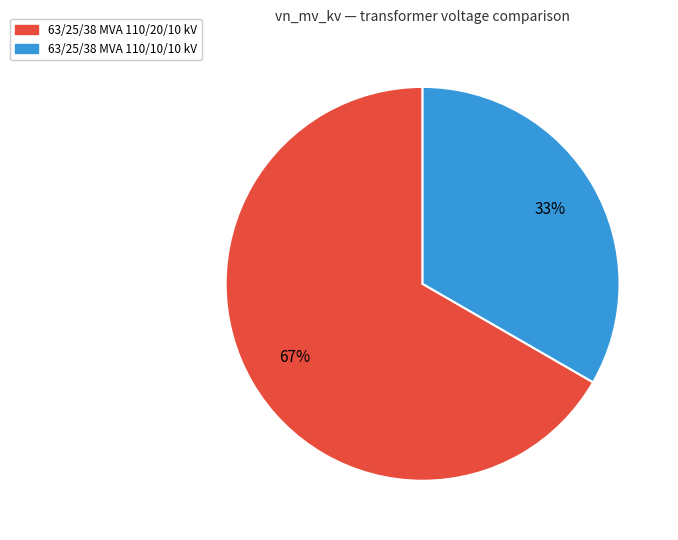

Which category accounts for the majority?

63/25/38 MVA 110/20/10 kV